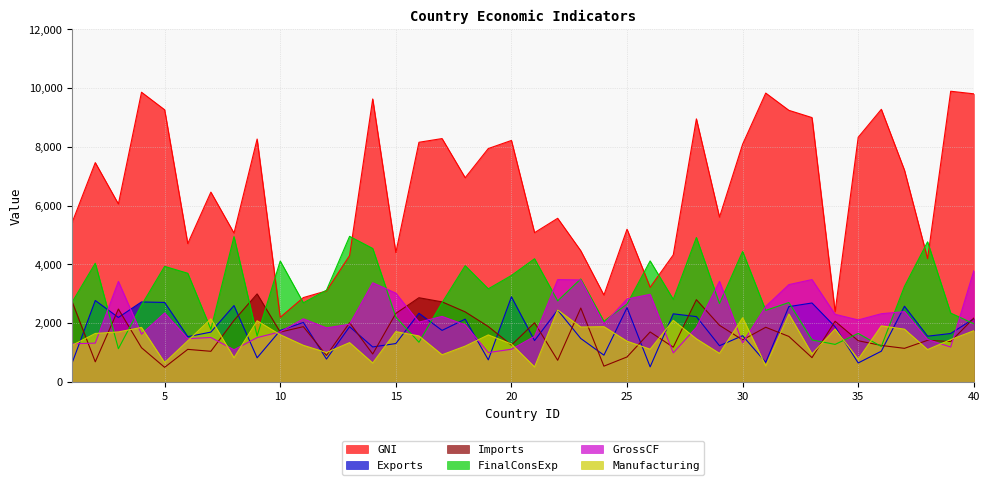

Between which two adjacent categories do Imports and FinalConsExp first intersect?

1 and 2